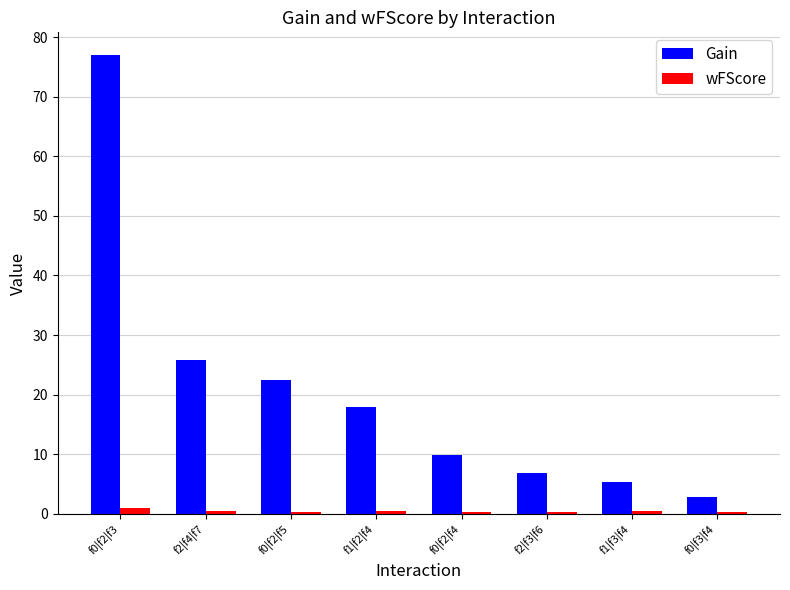

Is it true that Gain equals 25.9 at f2|f4|f7?

True